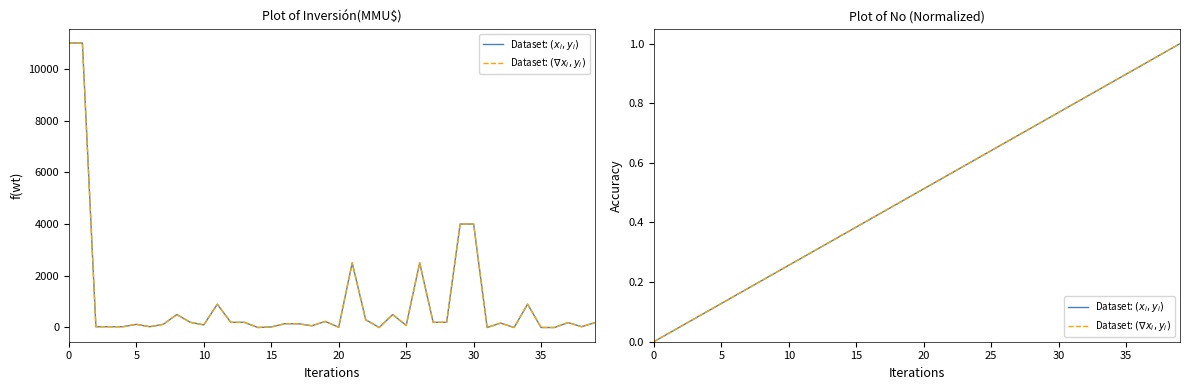

Reading right to left, transcribe all the data shown in this chart.

Dataset: $(x_i, y_i)$: 1.0	1.0	0.9	0.9	0.9	0.9	0.8	0.8	0.8	0.8	0.7	0.7	0.7	0.7	0.6	0.6	0.6	0.6	0.5	0.5	0.5	0.5	0.4	0.4	0.4	0.4	0.3	0.3	0.3	0.3	0.2	0.2	0.2	0.2	0.1	0.1	0.1	0.1	0.0	0.0
Dataset: $(\nabla x_i, y_i)$: 1.0	1.0	0.9	0.9	0.9	0.9	0.8	0.8	0.8	0.8	0.7	0.7	0.7	0.7	0.6	0.6	0.6	0.6	0.5	0.5	0.5	0.5	0.4	0.4	0.4	0.4	0.3	0.3	0.3	0.3	0.2	0.2	0.2	0.2	0.1	0.1	0.1	0.1	0.0	0.0